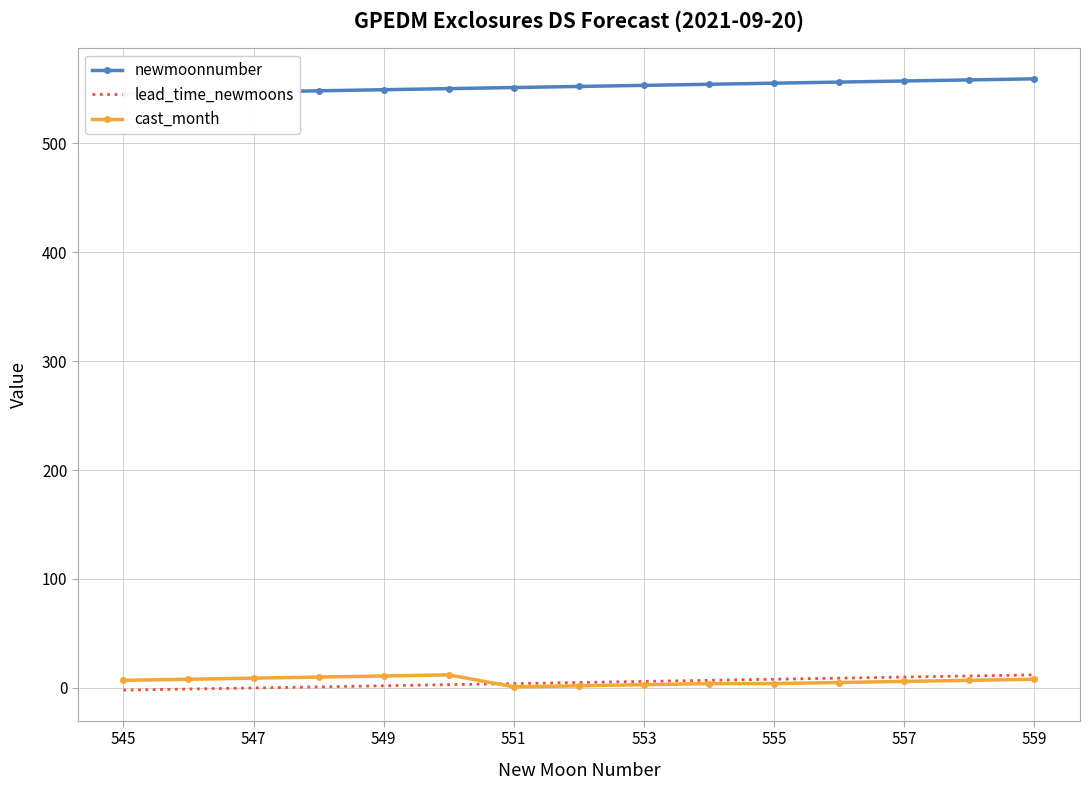

Reading left to right, extract all data points from this chart.

newmoonnumber: 545	546	547	548	549	550	551	552	553	554	555	556	557	558	559
lead_time_newmoons: -2	-1	0	1	2	3	4	5	6	7	8	9	10	11	12
cast_month: 7	8	9	10	11	12	1	2	3	4	4	5	6	7	8